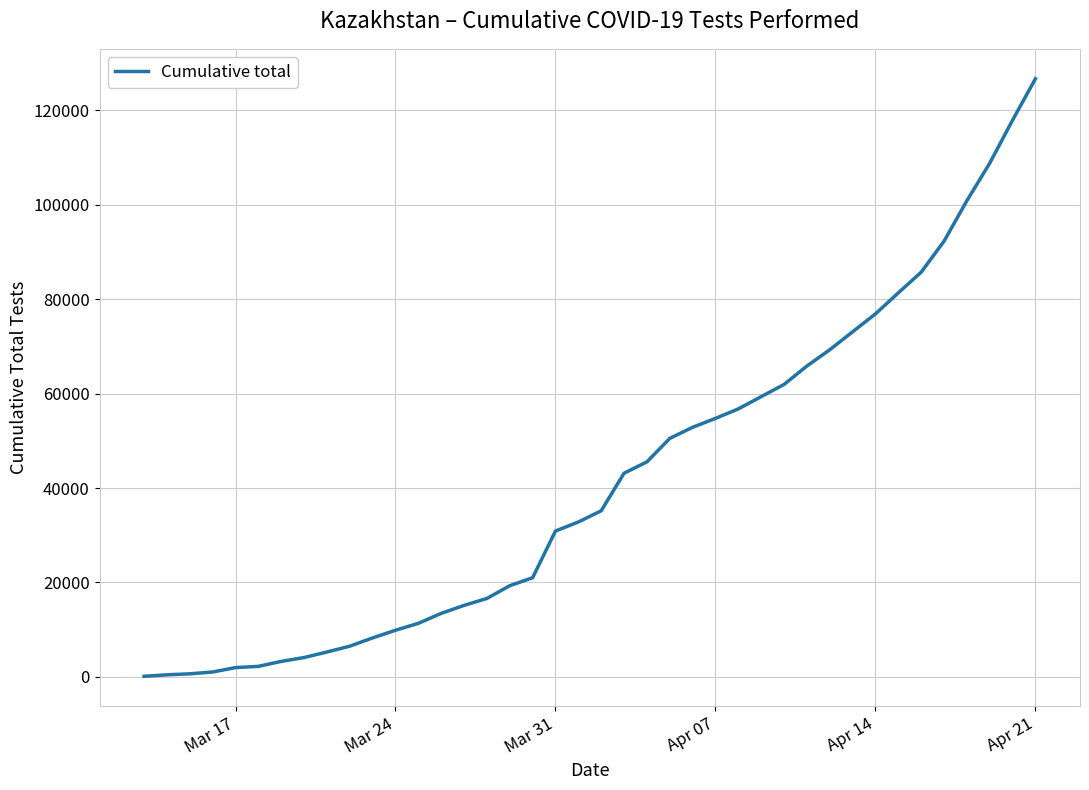

What is the difference between the maximum and minimum values?

126601